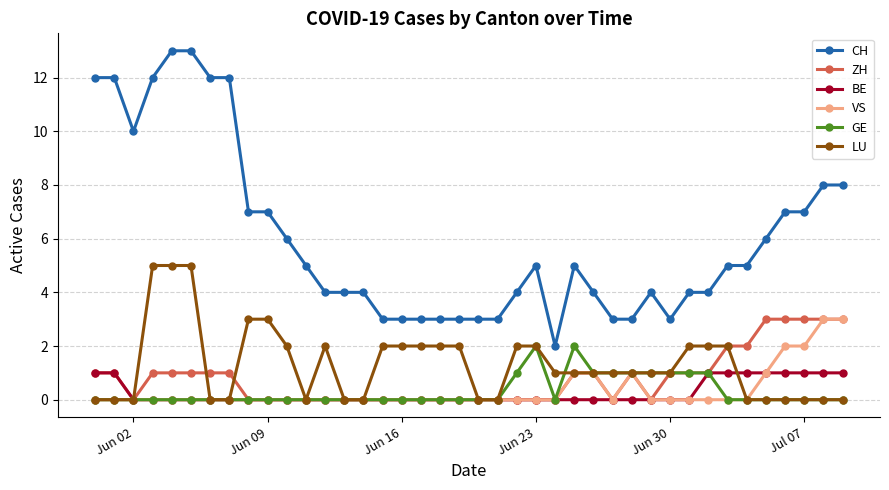

What are all the series names shown in the legend?

CH, ZH, BE, VS, GE, LU